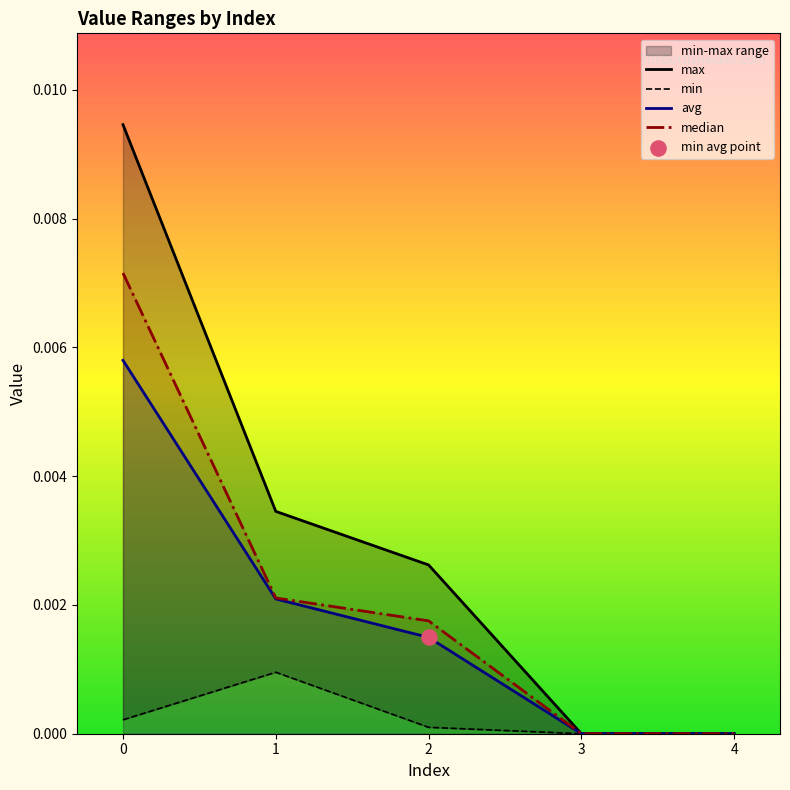

Which series has the largest total across all categories?

max